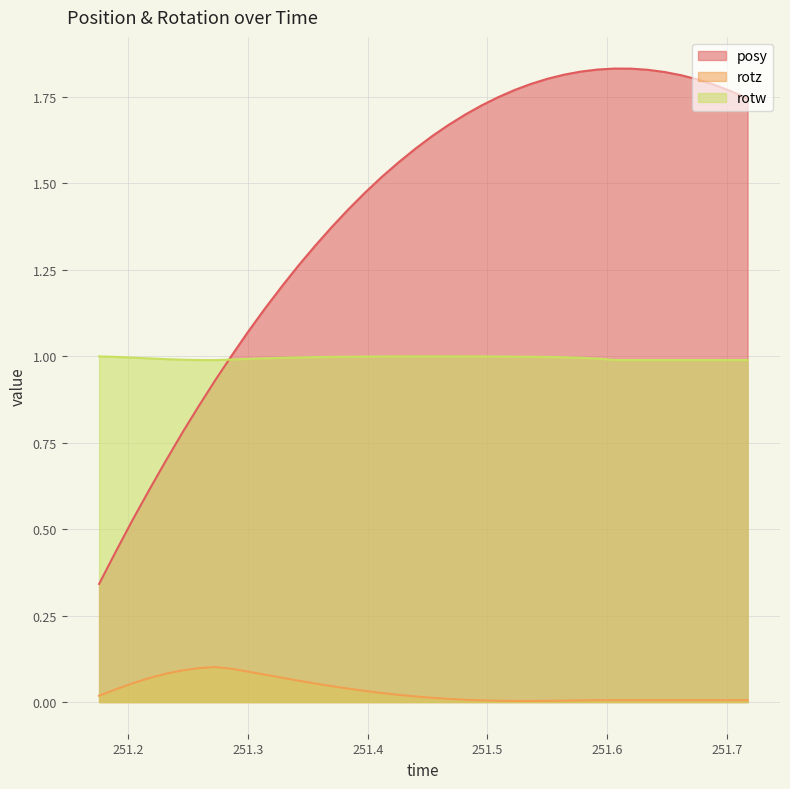

Which series has the largest total across all categories?

posy